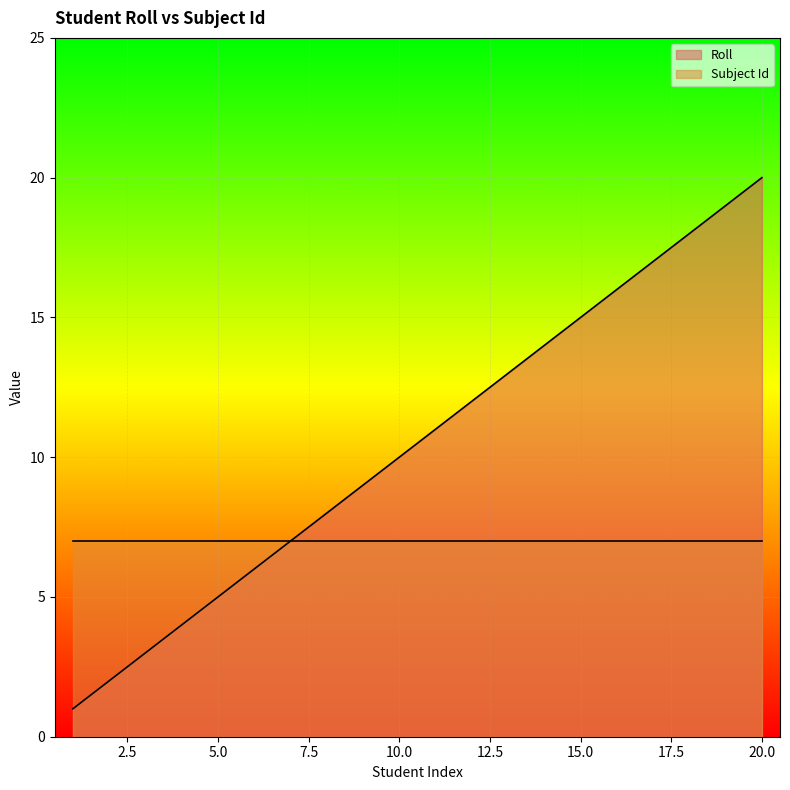

Which label corresponds to the largest value in the chart?

20.0